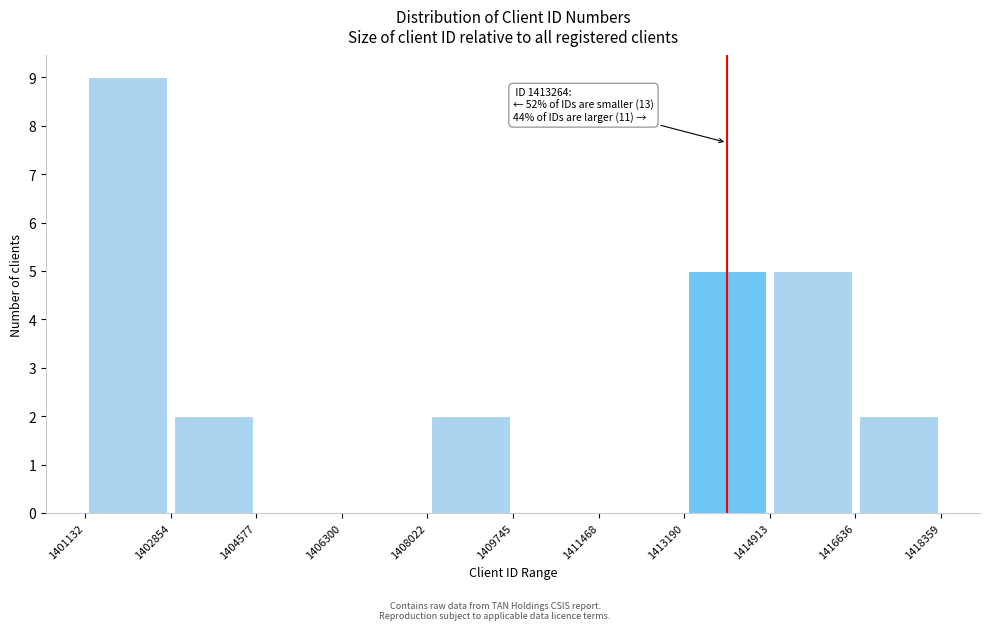

Over which range of the x-axis is the bar tallest?

1401132 to 1402854